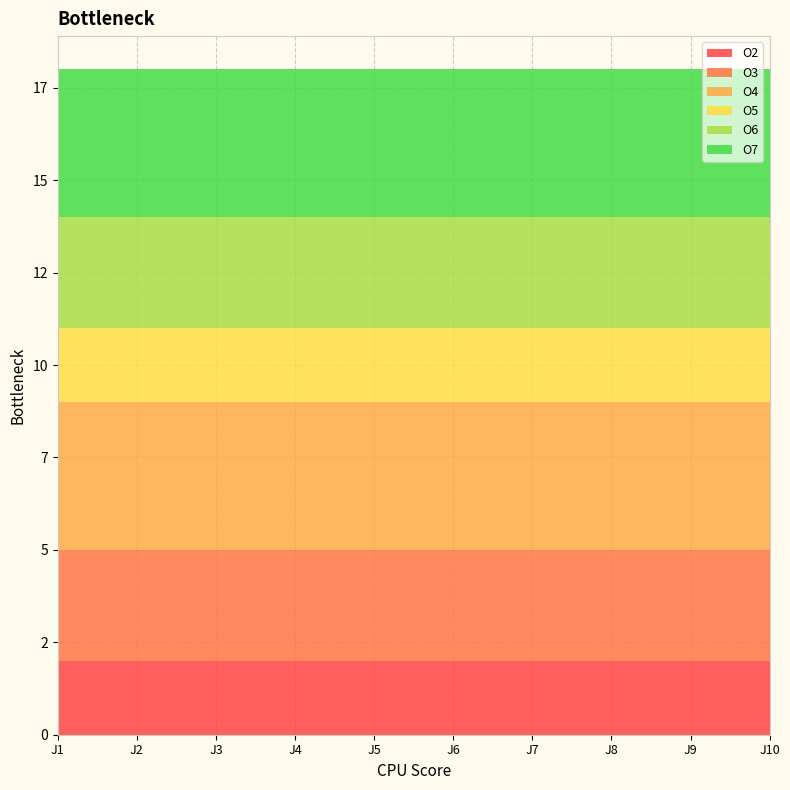

Reading left to right, list all the values displayed in this chart.

O2: J1=2	J2=2	J3=2	J4=2	J5=2	J6=2	J7=2	J8=2	J9=2	J10=2
O3: J1=3	J2=3	J3=3	J4=3	J5=3	J6=3	J7=3	J8=3	J9=3	J10=3
O4: J1=4	J2=4	J3=4	J4=4	J5=4	J6=4	J7=4	J8=4	J9=4	J10=4
O5: J1=2	J2=2	J3=2	J4=2	J5=2	J6=2	J7=2	J8=2	J9=2	J10=2
O6: J1=3	J2=3	J3=3	J4=3	J5=3	J6=3	J7=3	J8=3	J9=3	J10=3
O7: J1=4	J2=4	J3=4	J4=4	J5=4	J6=4	J7=4	J8=4	J9=4	J10=4